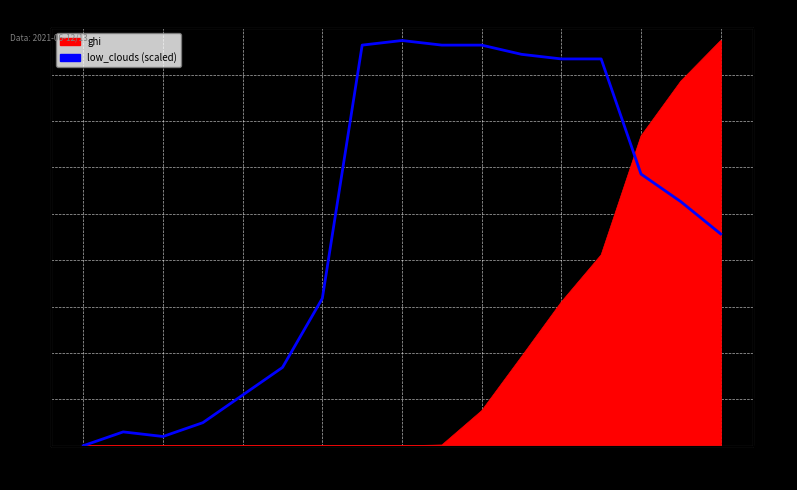

How many points are higher than both their immediate neighbors (excluding endpoints)?

2